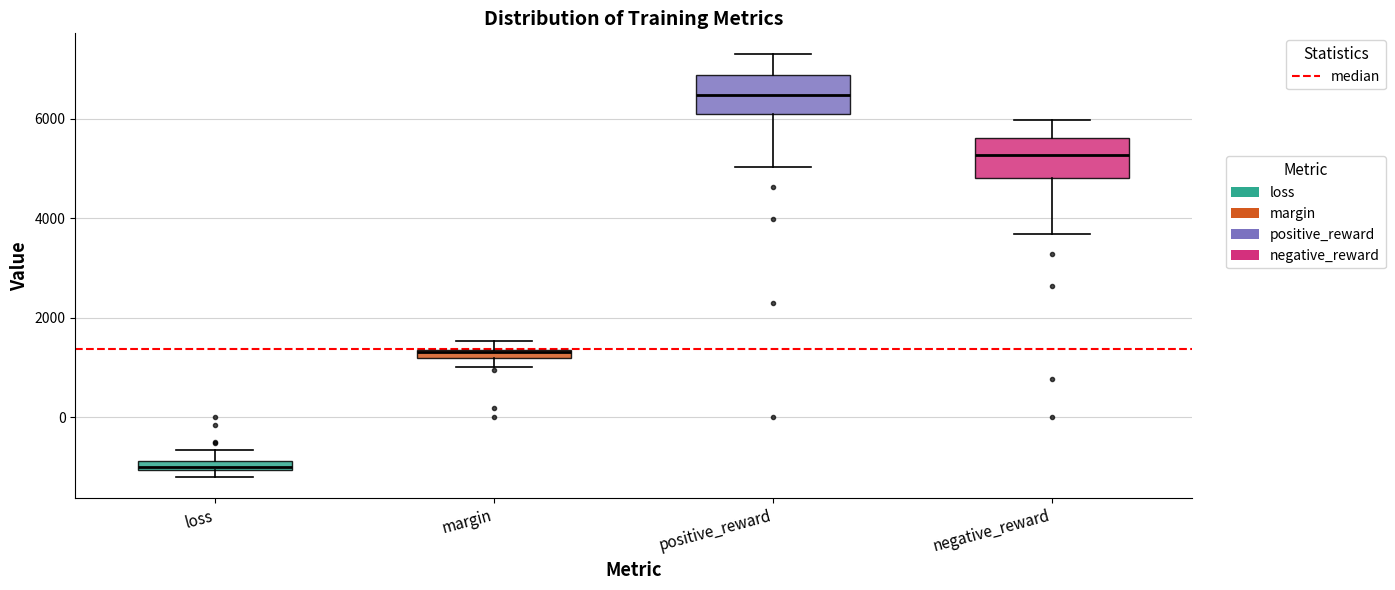

Which box's median line is the highest?

positive_reward